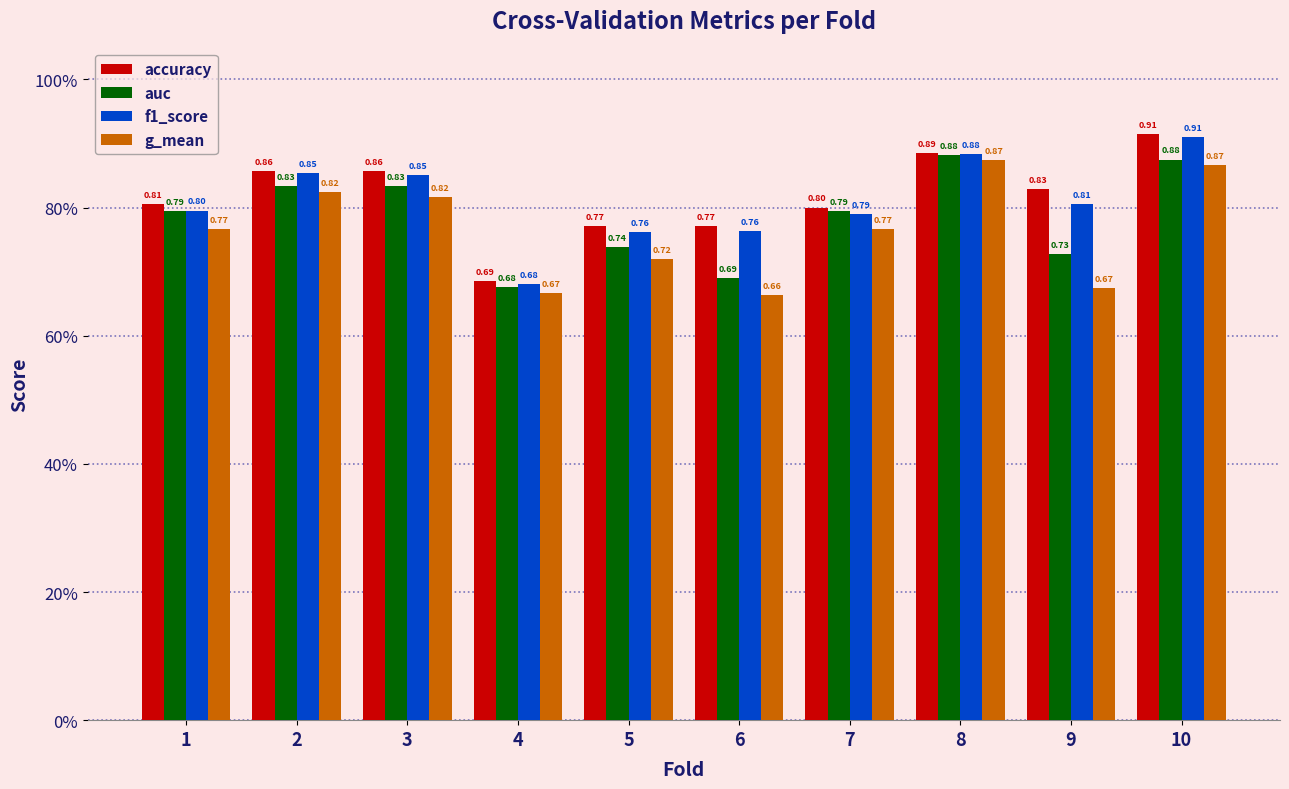

What is the difference between the maximum and minimum values in the accuracy series?

0.2